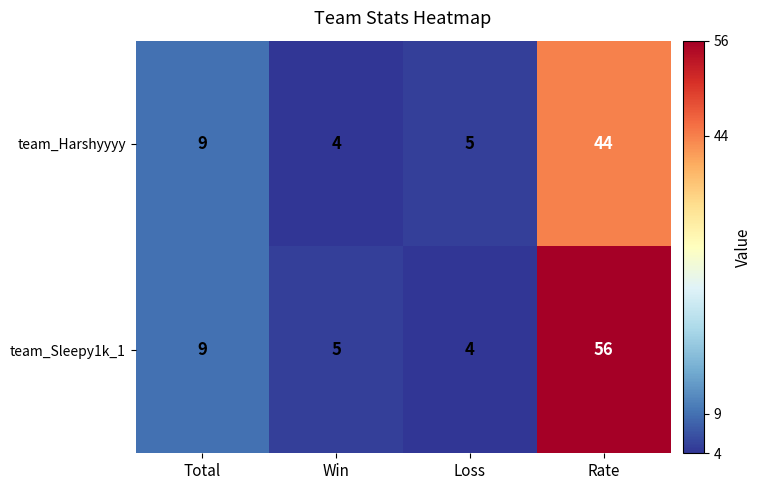

What is the sum of all team_Harshyyyy values?

62